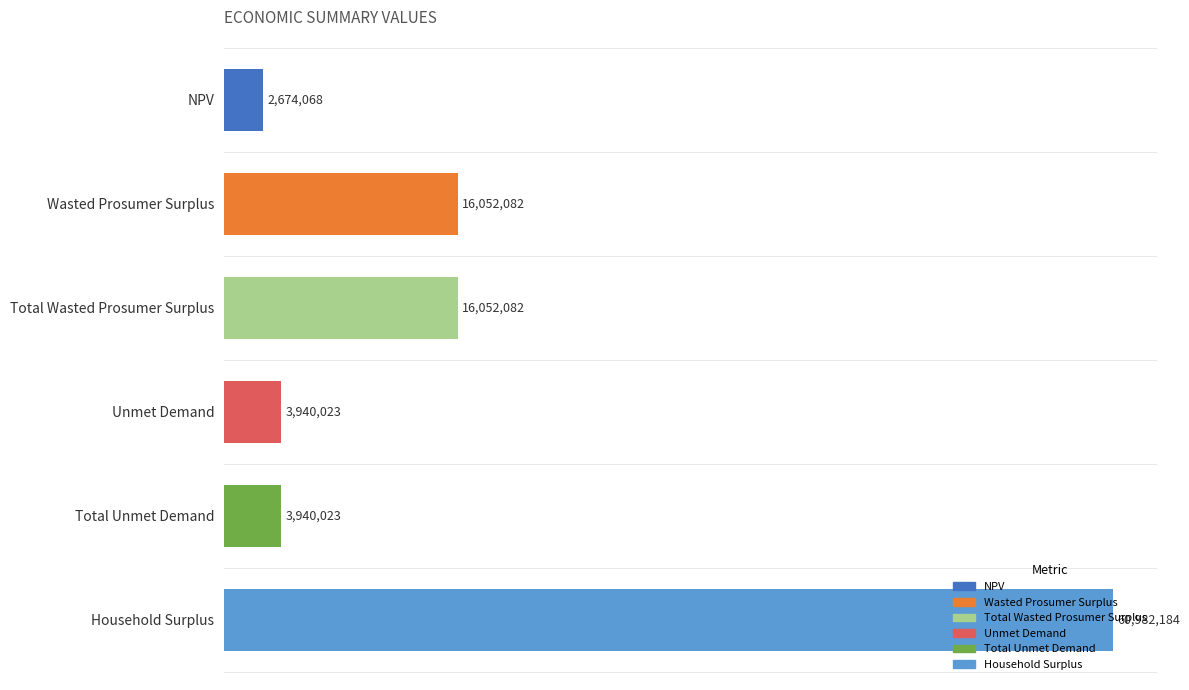

Rank the categories by value from highest to lowest.

Household Surplus, Wasted Prosumer Surplus, Total Wasted Prosumer Surplus, Unmet Demand, Total Unmet Demand, NPV